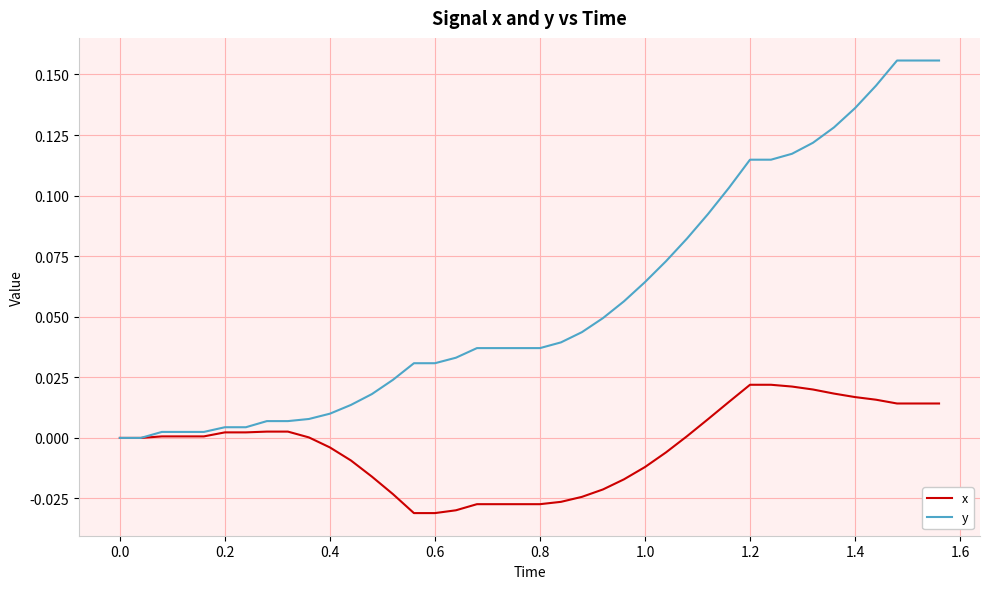

List the series in order of their overall mean, highest first.

y, x